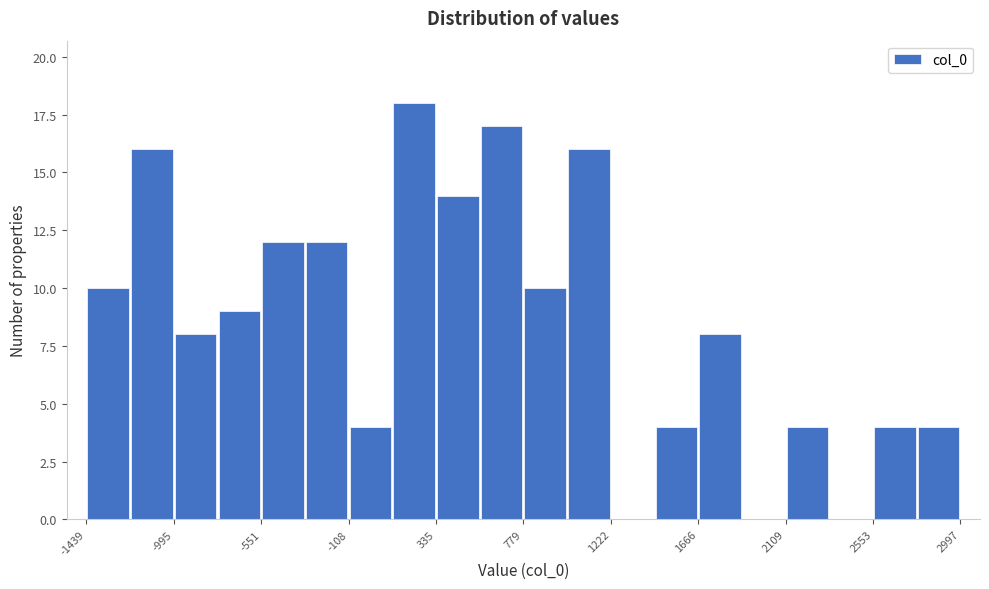

Reading left to right, list every bar in this chart as the range it spans on the x-axis followed by its height. Neither the bar edges nor the heights are printed on the chart, so give them approximately, as read against the axes.

-1450 to -1200: 10
-1200 to -1000: 16
-1000 to -750: 8
-750 to -550: 9
-550 to -350: 12
-350 to -100: 12
-100 to 100: 4
100 to 350: 18
350 to 550: 14
550 to 800: 17
800 to 1000: 10
1000 to 1200: 16
1200 to 1450: 0
1450 to 1650: 4
1650 to 1900: 8
1900 to 2100: 0
2100 to 2350: 4
2350 to 2550: 0
2550 to 2800: 4
2800 to 3000: 4